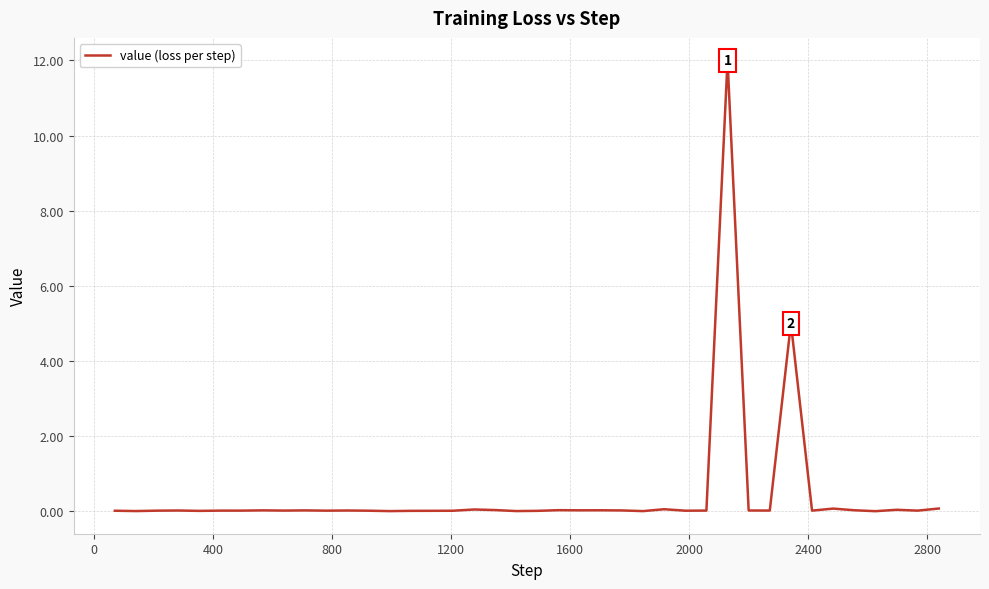

True or false: there are more than 2 points higher than both neighbors.

True